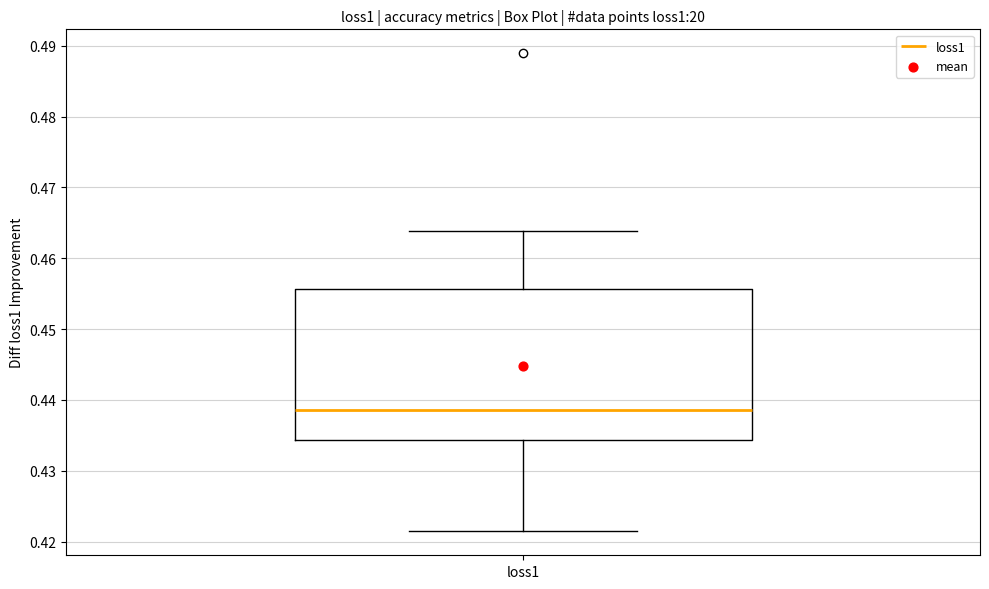

Where is the upper edge of the box for loss1 on the y-axis? The values are not printed on the chart, so give them approximately, as read against the axis.

0.456